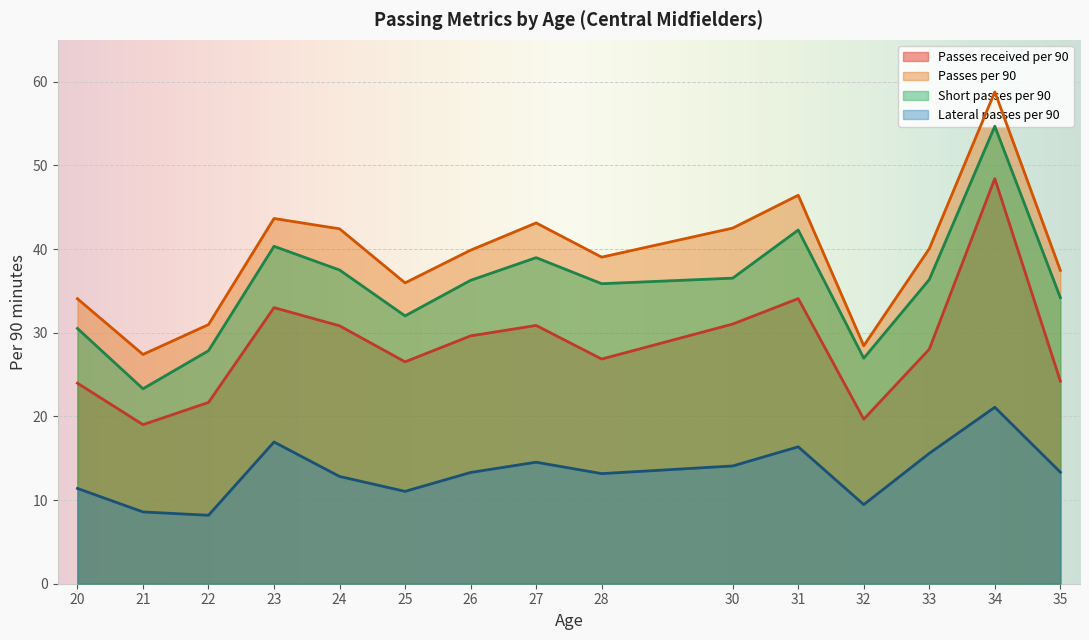

What is the spread (max minus min) of values at 22?

22.8